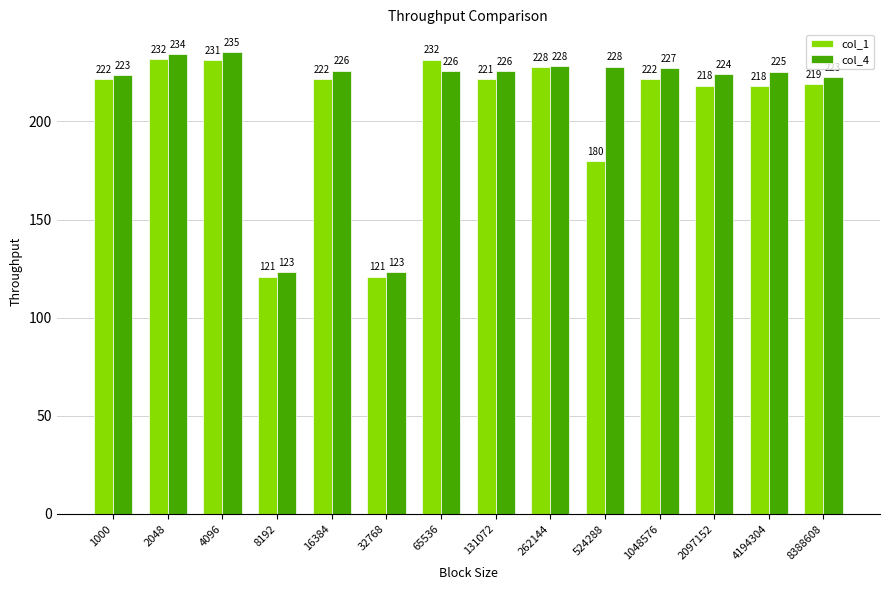

Which series changed the most between 16384 and 1048576?

col_4